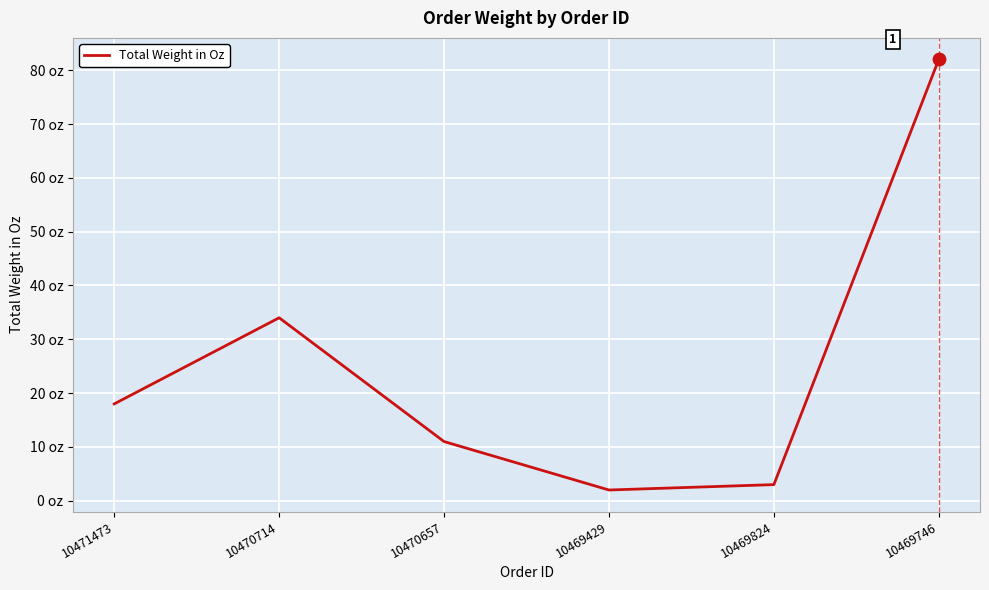

Between 10470657 and 10469824, which is larger?

10470657